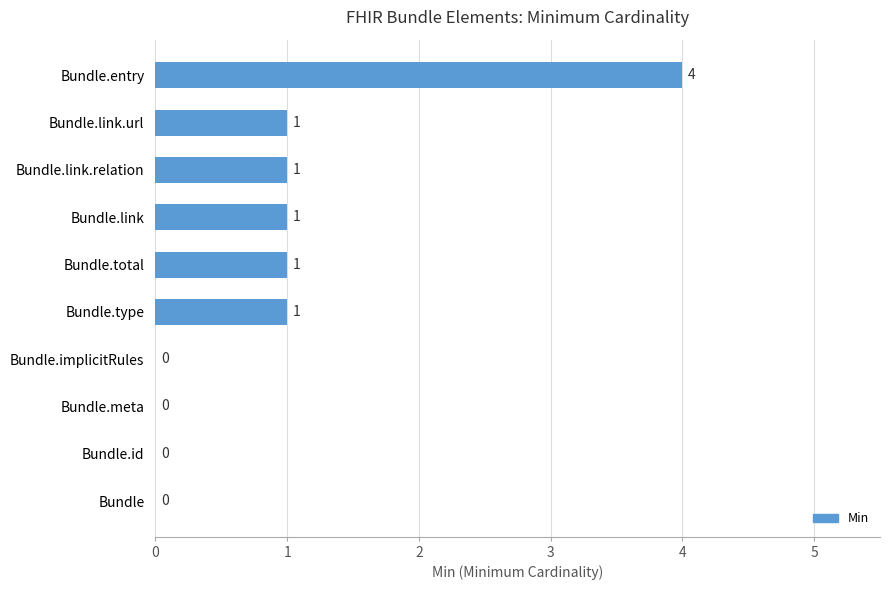

Reading bottom to top, what are all the values shown in this chart?

Bundle=0	Bundle.id=0	Bundle.meta=0	Bundle.implicitRules=0	Bundle.type=1	Bundle.total=1	Bundle.link=1	Bundle.link.relation=1	Bundle.link.url=1	Bundle.entry=4